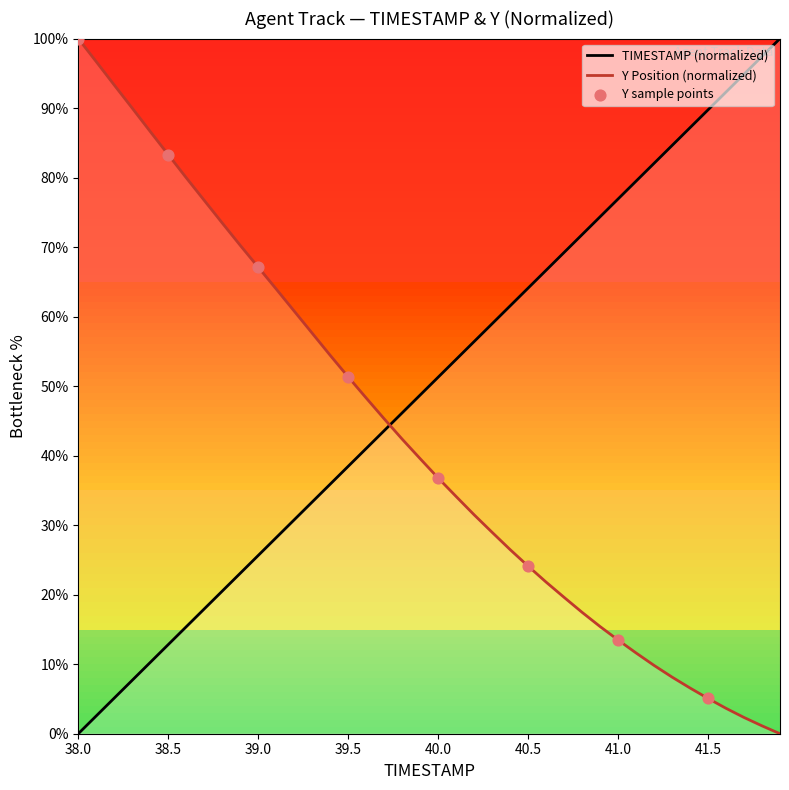

At which category is the sum across all series the highest?

38.0